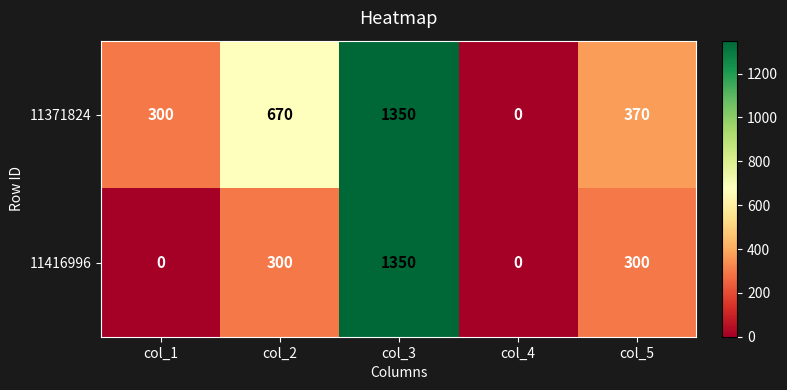

Reading left to right, what are all the values shown in this chart?

11371824: col_1=300	col_2=670	col_3=1350	col_4=0	col_5=370
11416996: col_1=0	col_2=300	col_3=1350	col_4=0	col_5=300